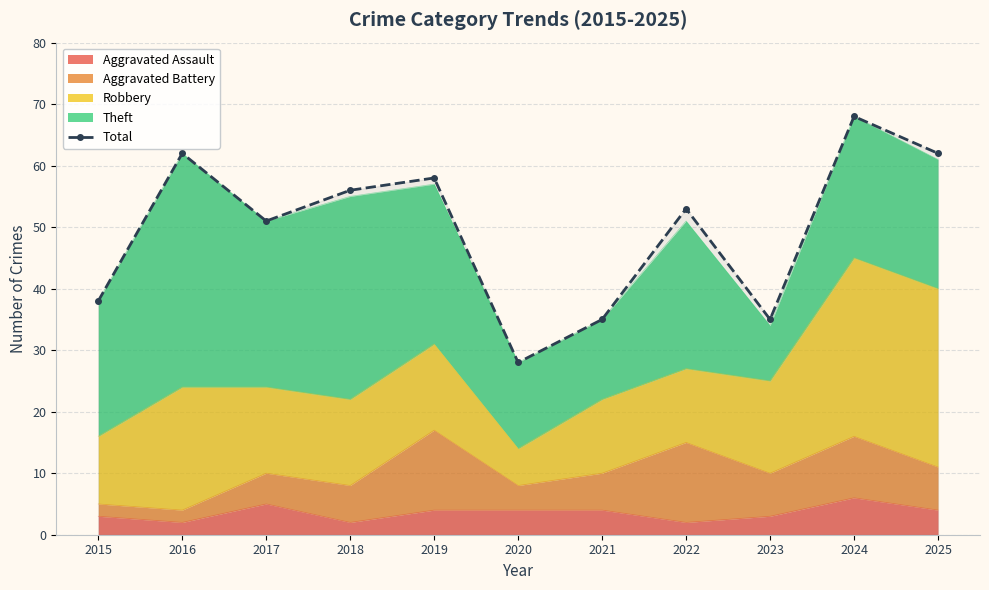

Which has a higher value, 2025 or 2023?

2025